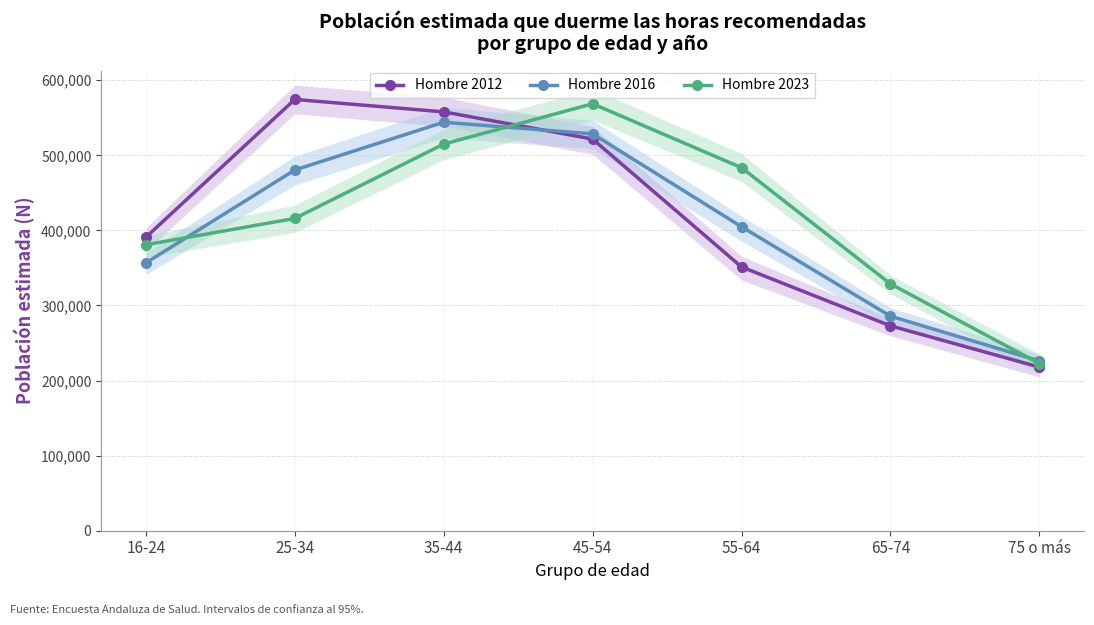

Where does the Hombre 2016 series first go above 404849?

25-34